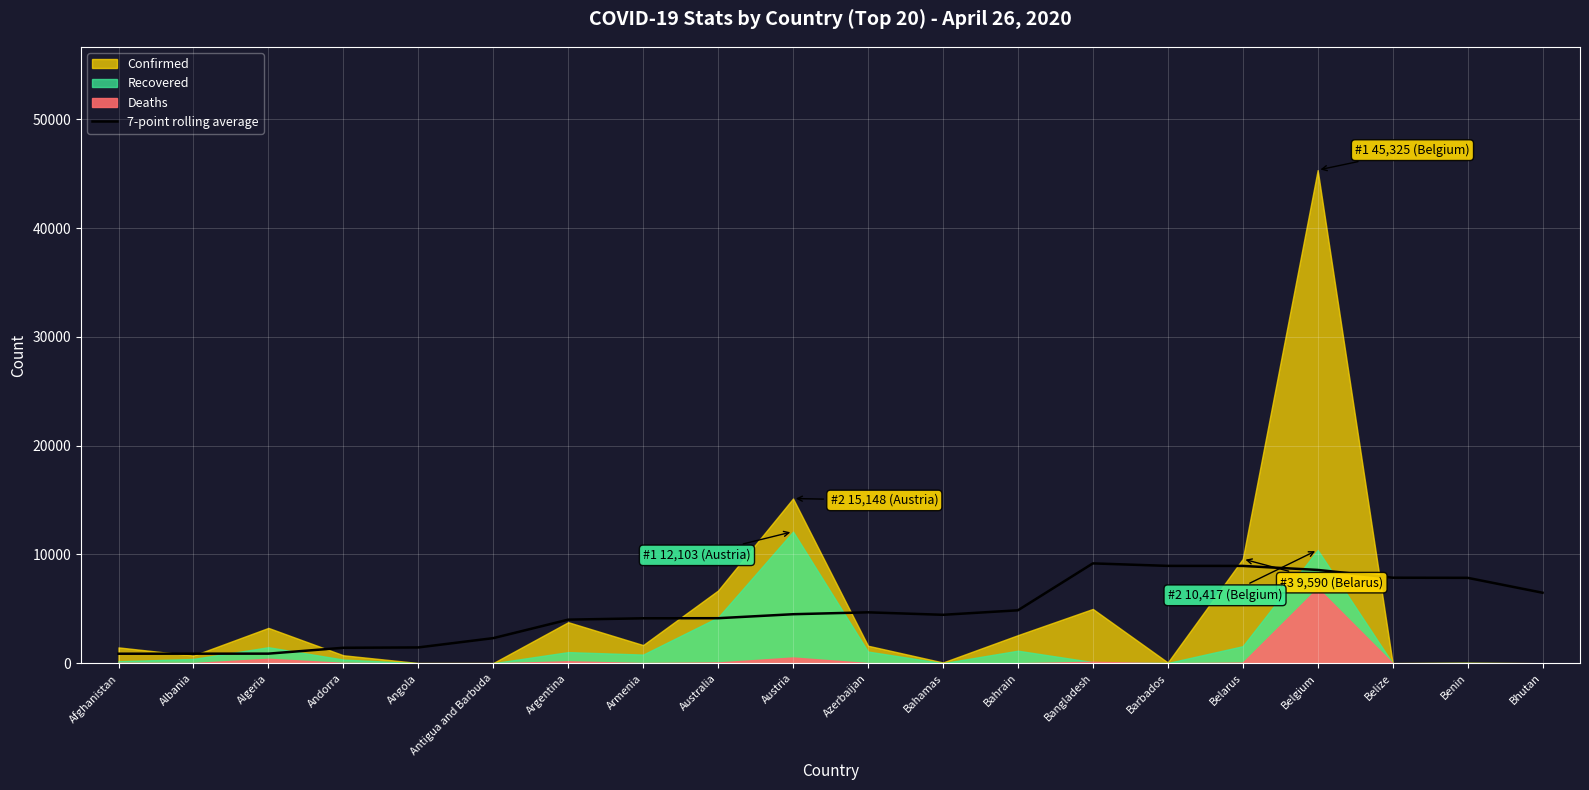

Reading left to right, transcribe all the data shown in this chart.

881.3	884.9	888.3	1428.3	1458.9	2313.4	4012.3	4137.9	4145.4	4511.7	4685.7	4457.4	4871.1	9182.1	8953.7	8950.3	8581.6	7867.6	7856.3	6486.3